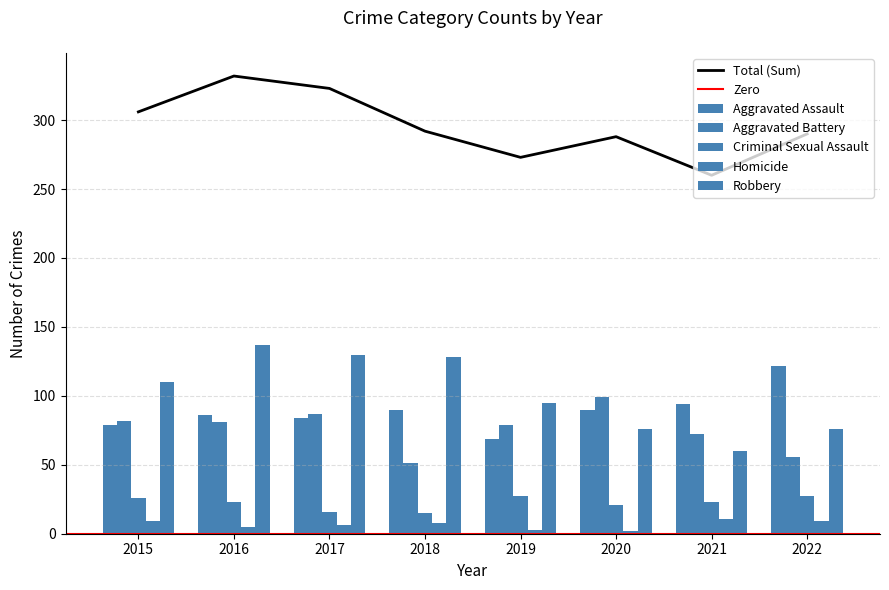

The value of Aggravated Battery at 2018 is 51. True or false?

True